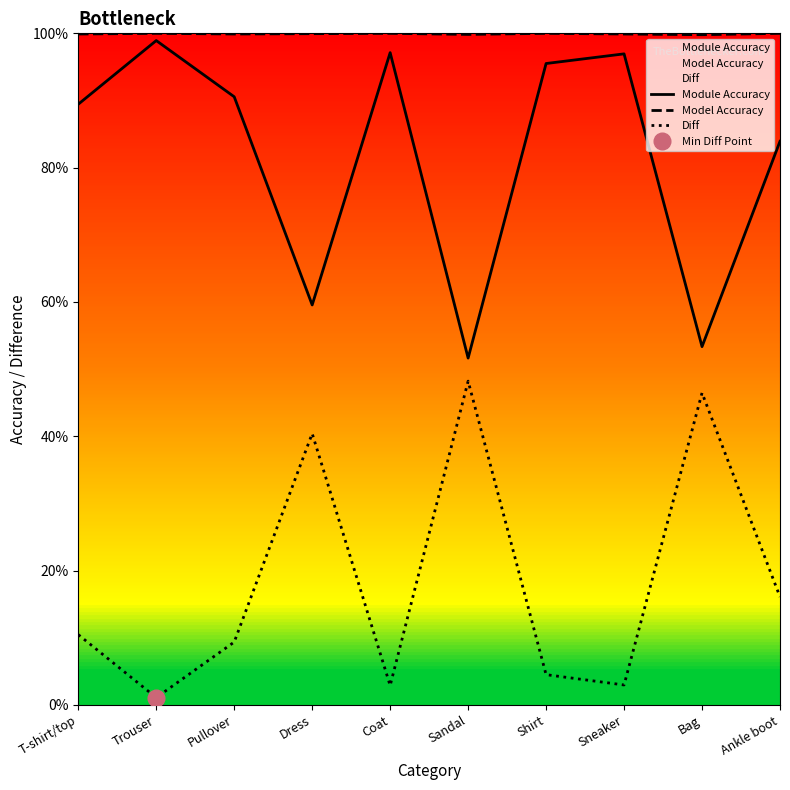

How many lines are shown in the chart?

3